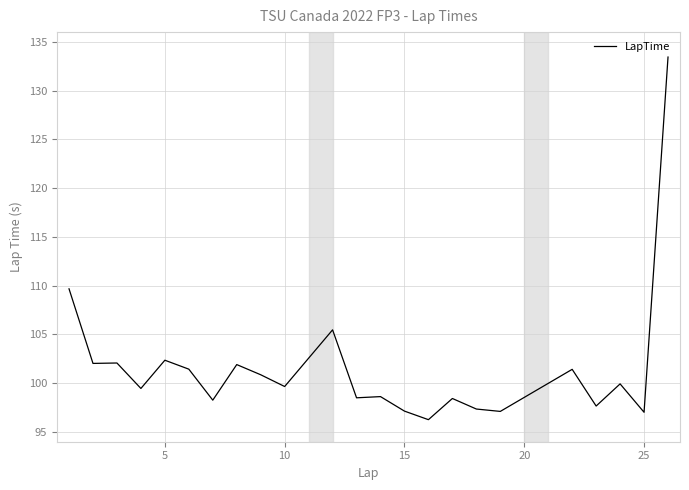

What is the maximum value shown in the chart?

133.4